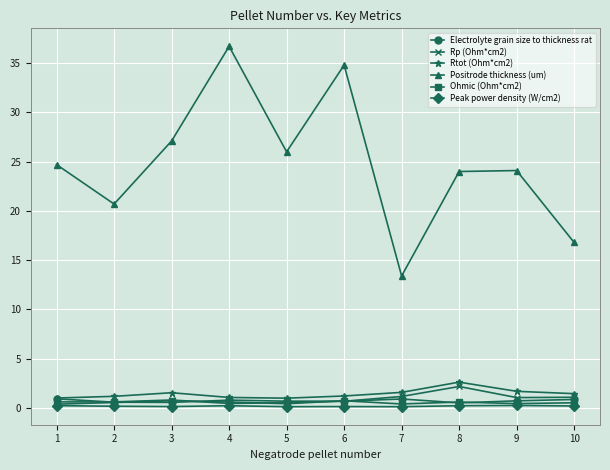

What is the difference between the highest and lowest values at 3?

26.9